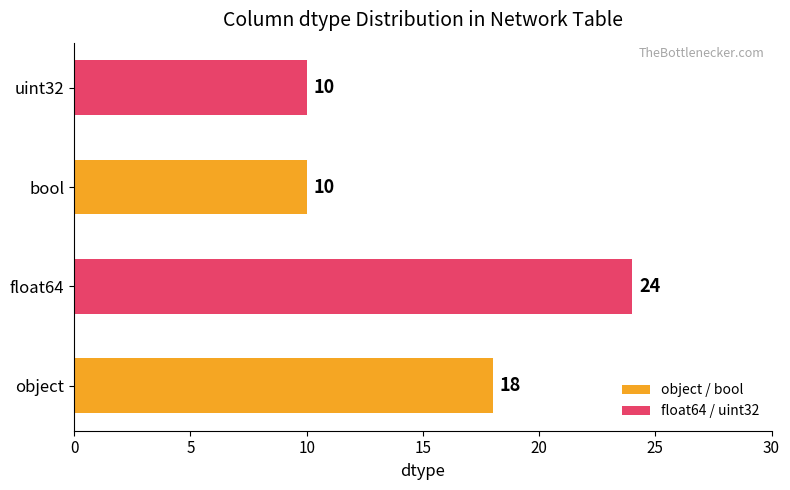

The chart shows a value of 18 at object. True or false?

True